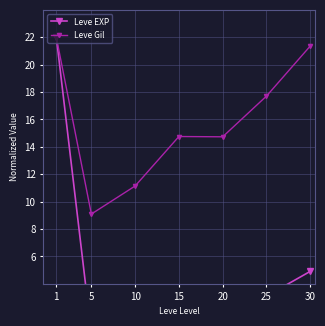

How many values in the Leve Gil series exceed 14?

5